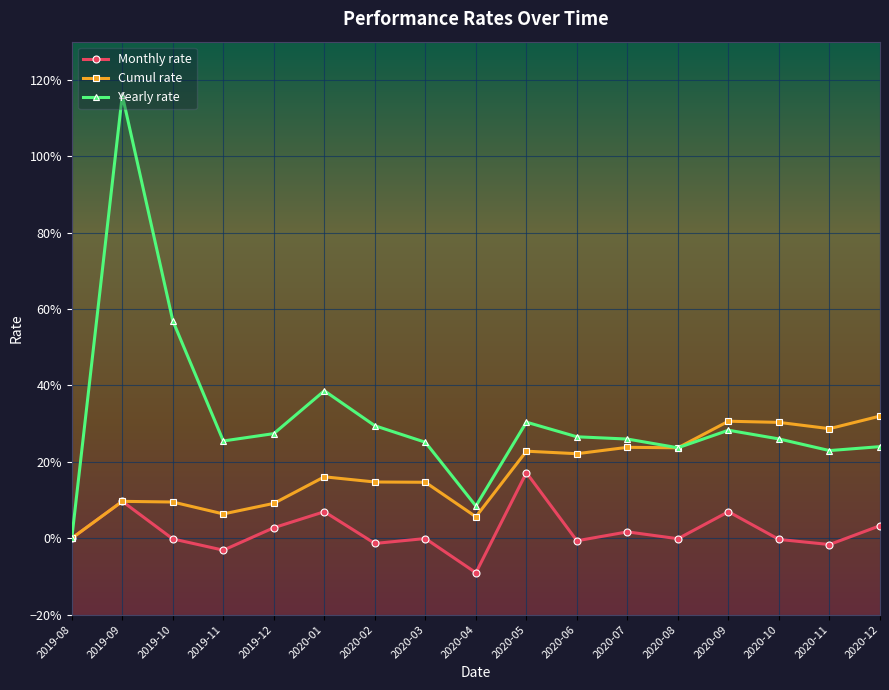

In Yearly rate, how many points are lower than both neighbors (excluding endpoints)?

4